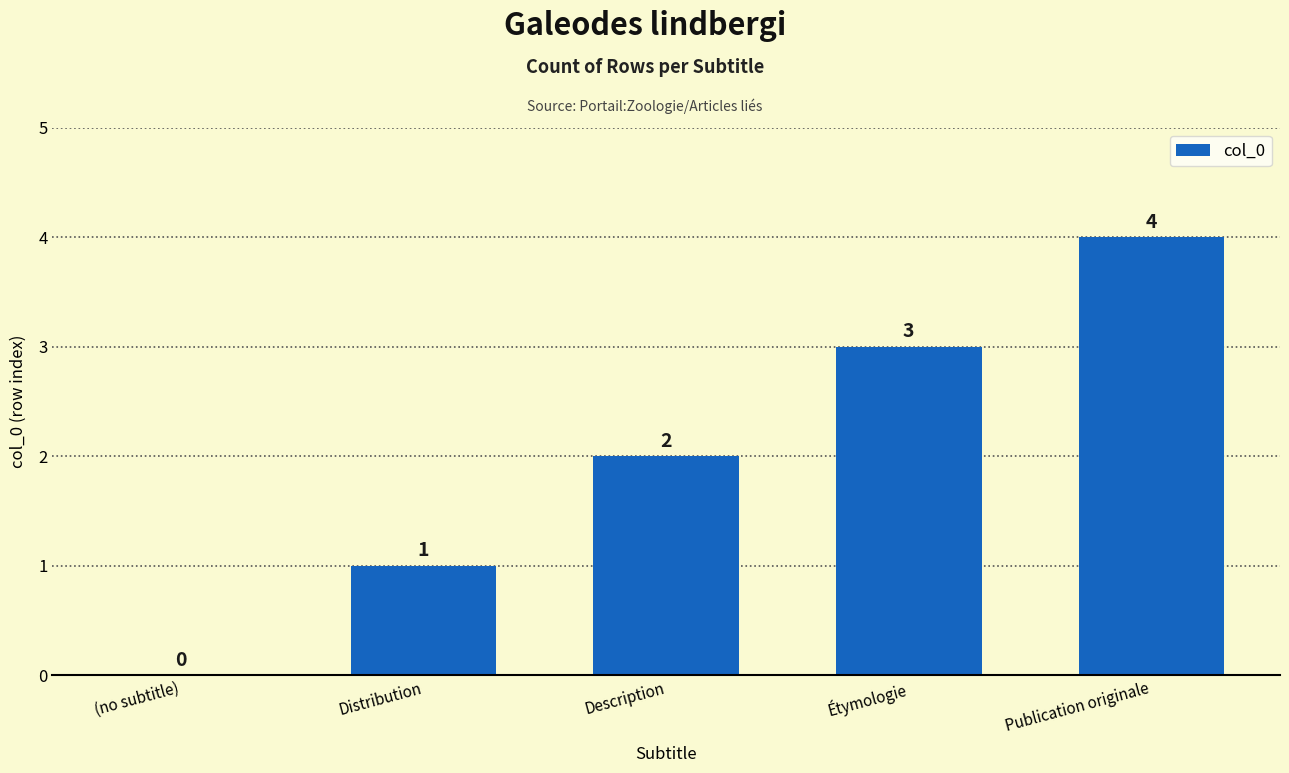

What is the sum of the values at Distribution and Étymologie?

4